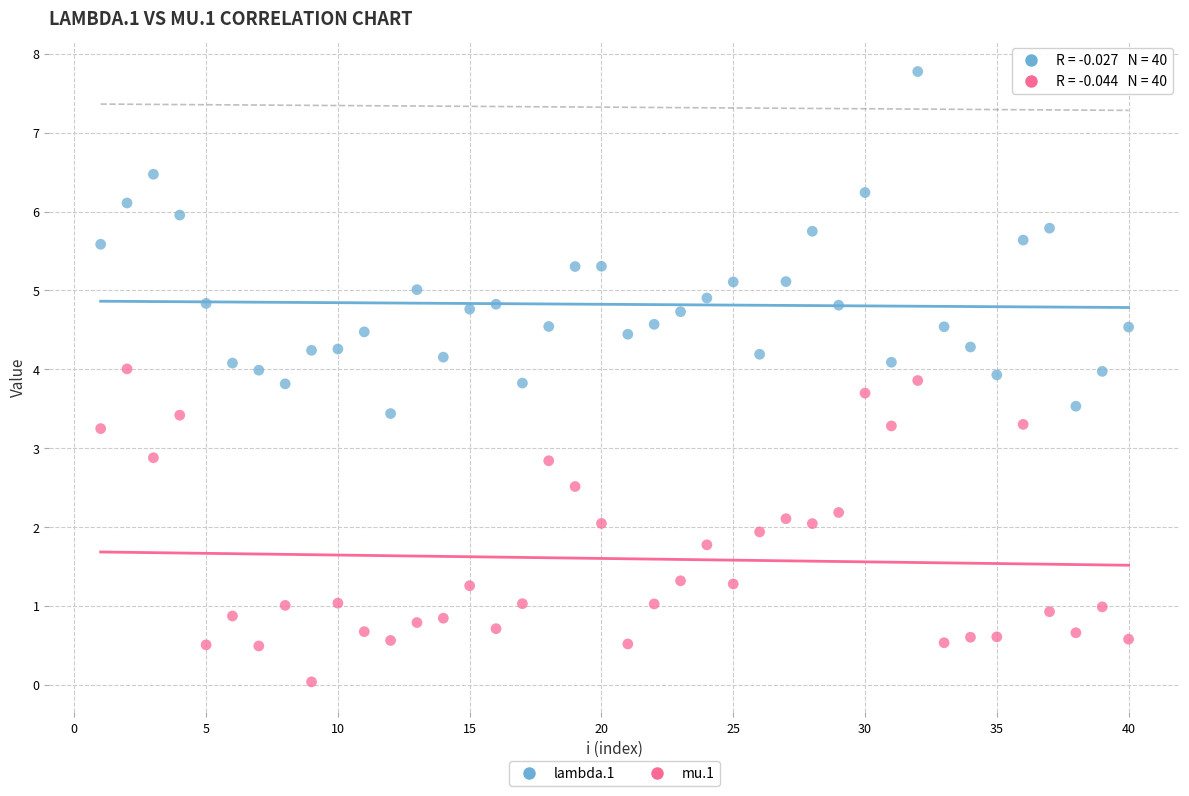

Which series has the widest spread of Y values?

lambda.1